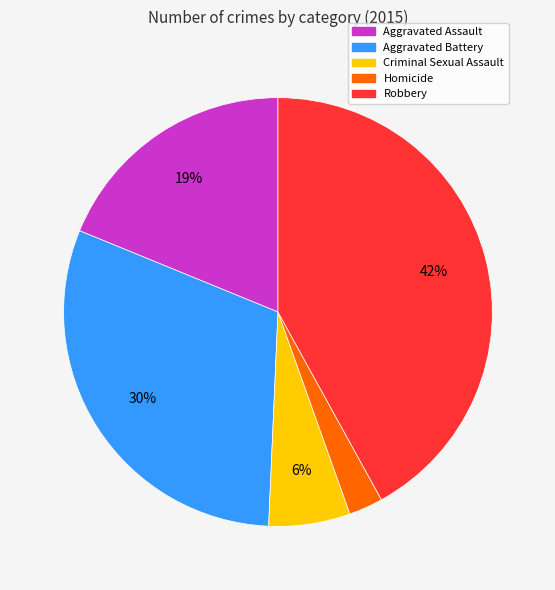

Is it true that Robbery is 48% of the pie?

False